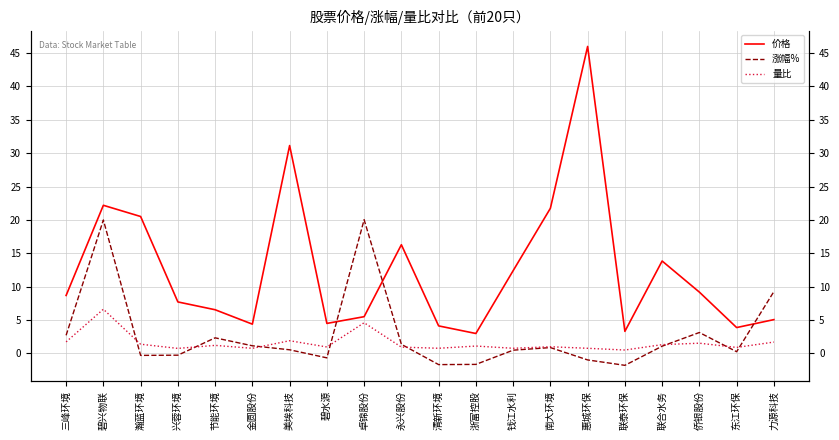

At which label does 量比 first exceed 1?

三峰环境